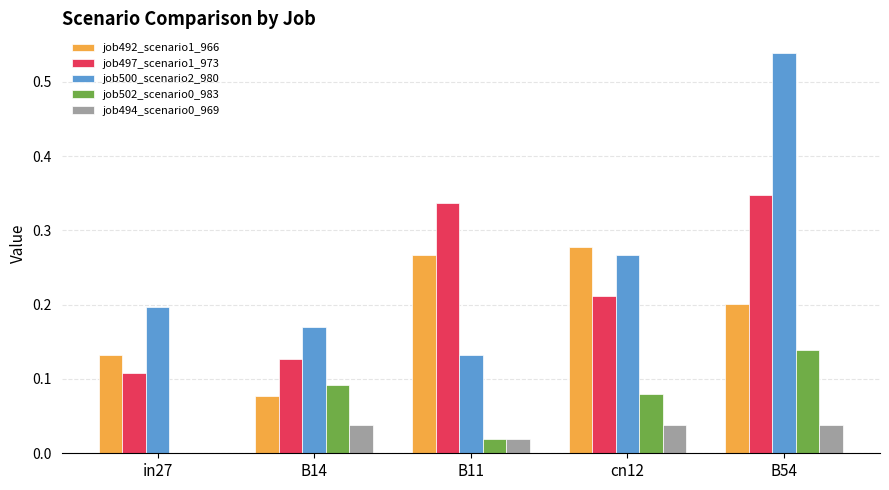

Is the value of job492_scenario1_966 at cn12 greater than the value of job497_scenario1_973 at B14?

Yes